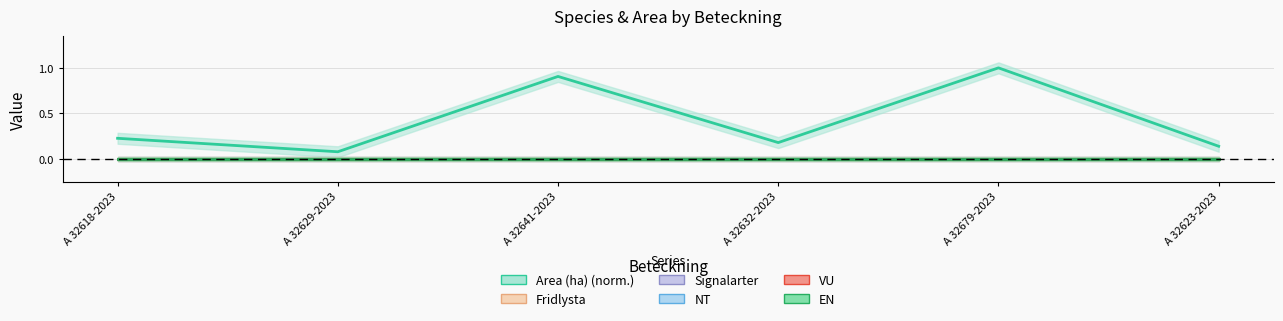

True or false: NT and Signalarter cross at least once.

False